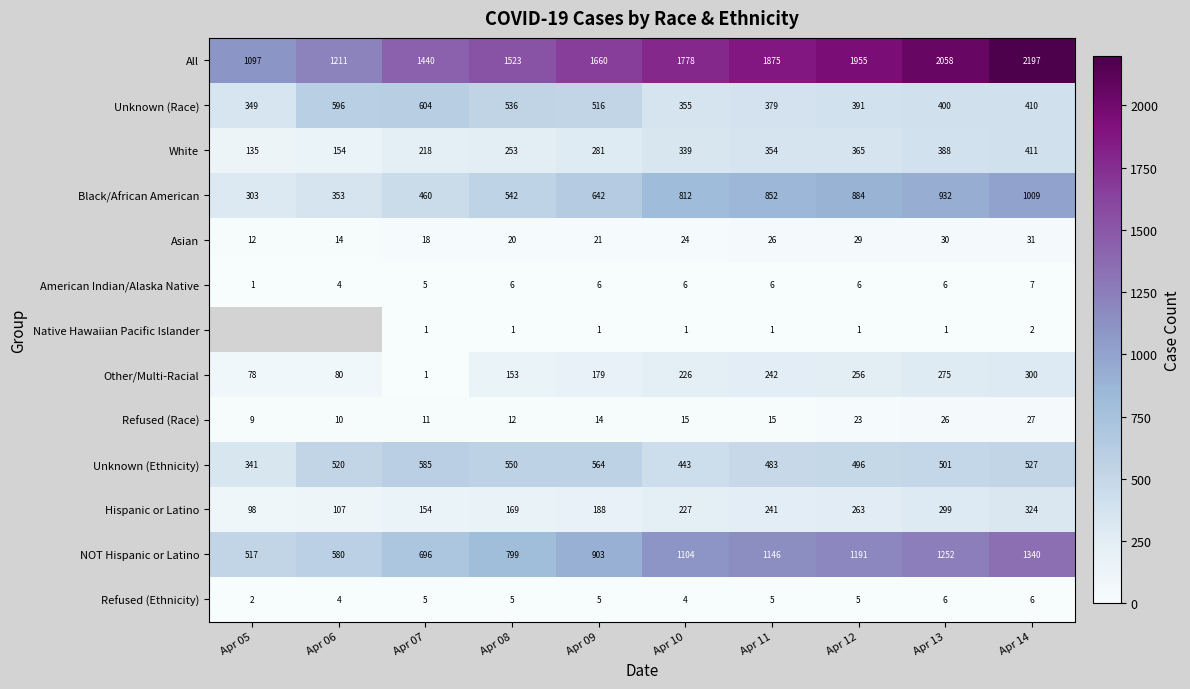

At which label is Unknown (Ethnicity) closest to 463?

Apr 10